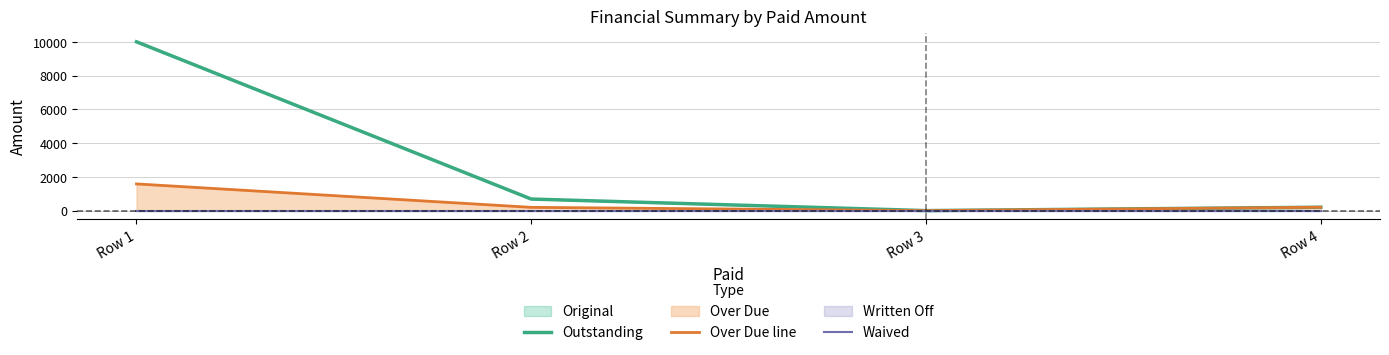

At which category is the sum across all series the highest?

Row 1